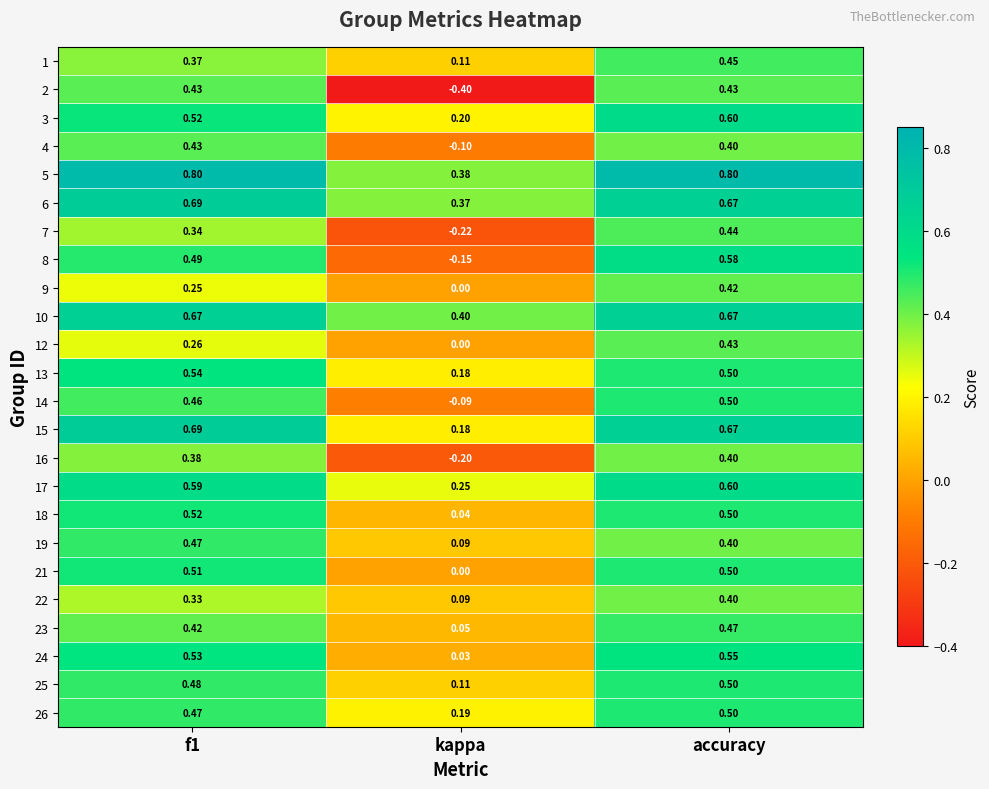

At which label is 10 closest to 0?

kappa